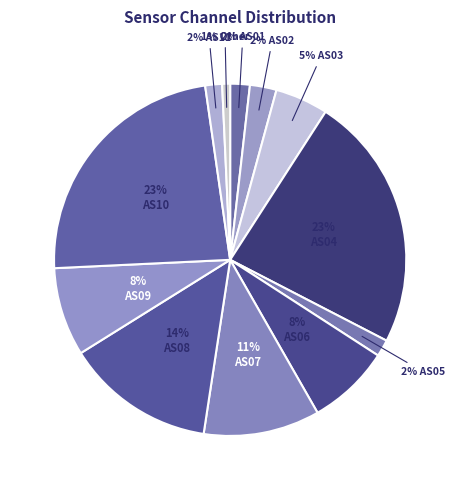

Is there any slice that represents more than half of the pie?

No